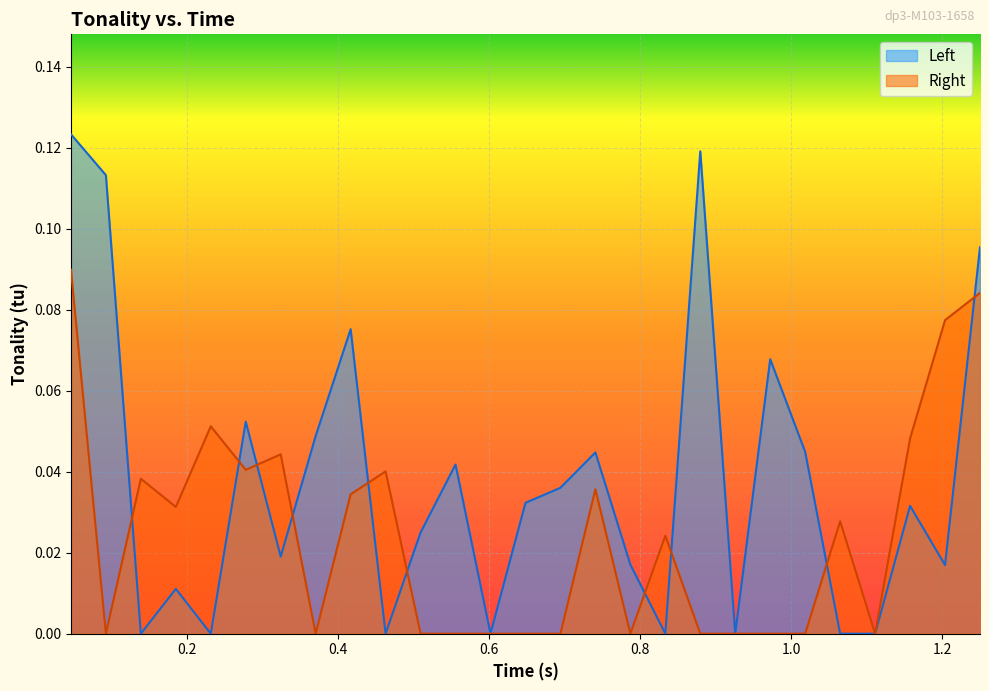

Which series has the largest total across all categories?

Left